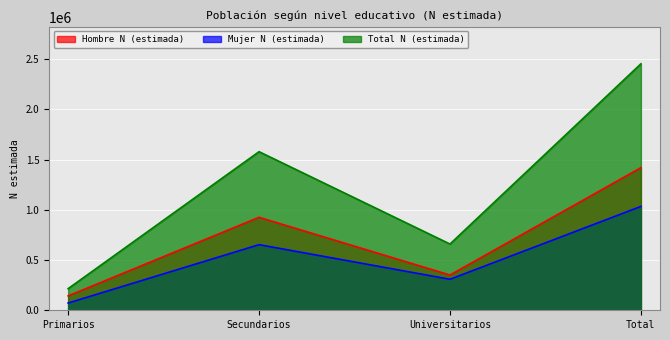

What is the spread (max minus min) of values at Primarios?

143118